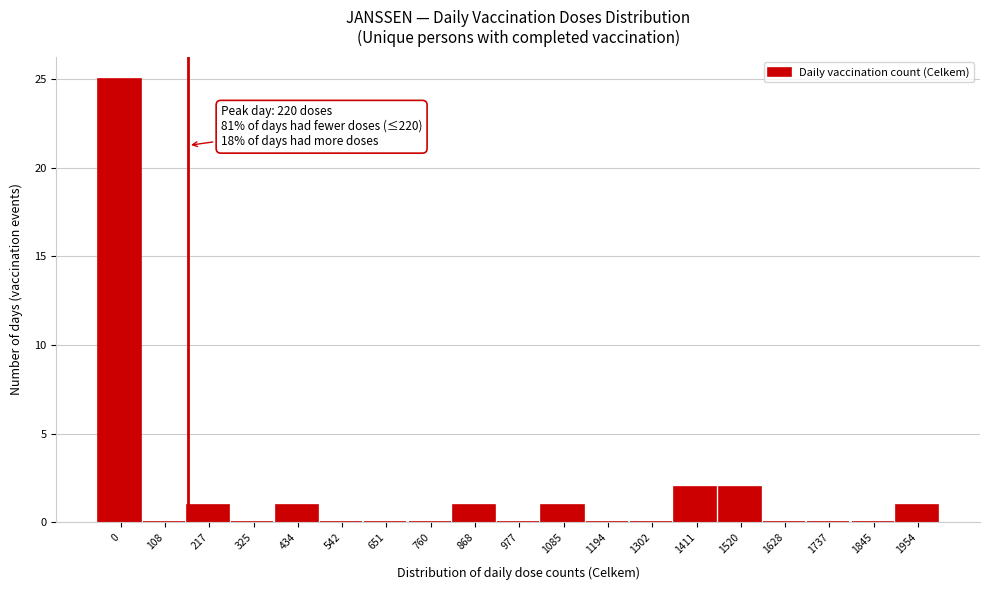

Reading left to right, list all the values displayed in this chart.

0=25	108=0	217=1	325=0	434=1	542=0	651=0	760=0	868=1	977=0	1085=1	1194=0	1302=0	1411=2	1520=2	1628=0	1737=0	1845=0	1954=1